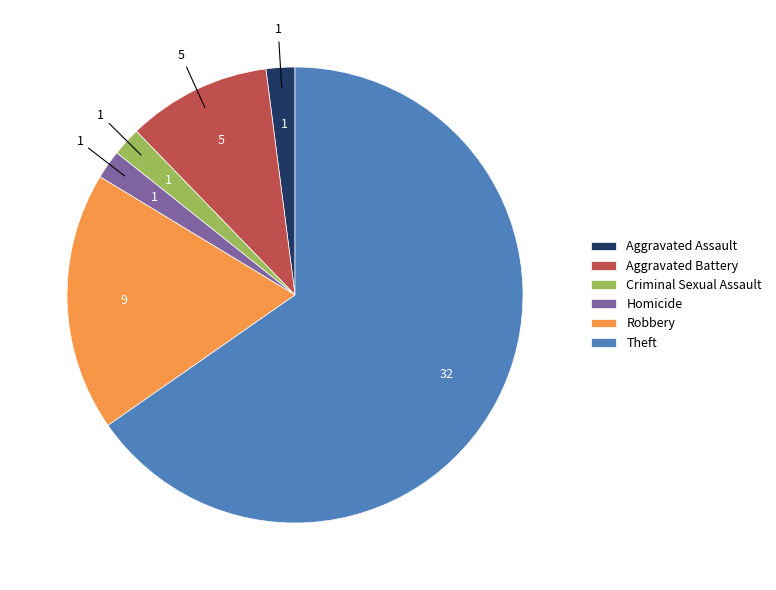

Which category accounts for the majority?

Theft